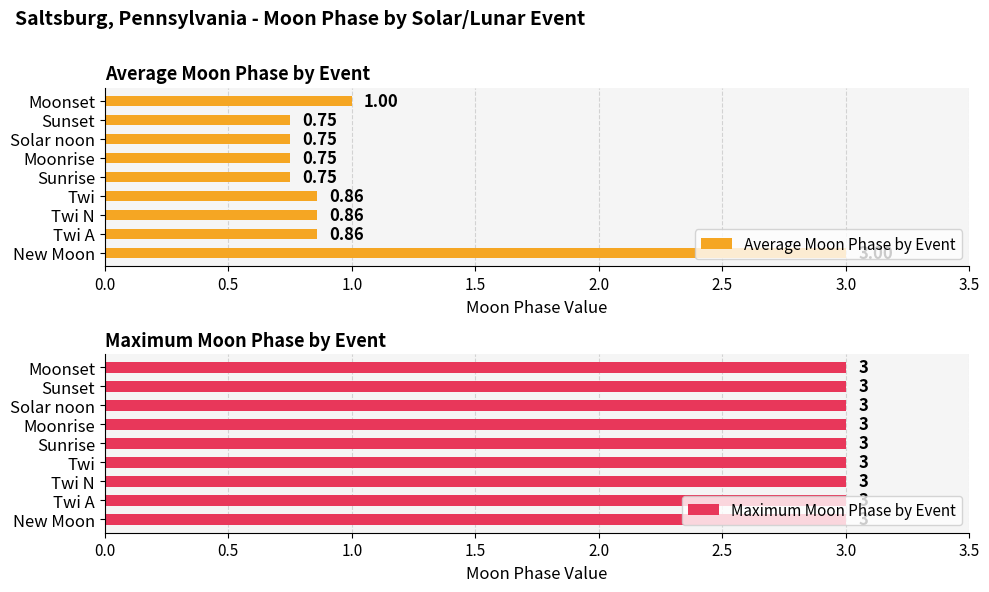

Which category has the highest value in the Average Moon Phase by Event series?

New Moon